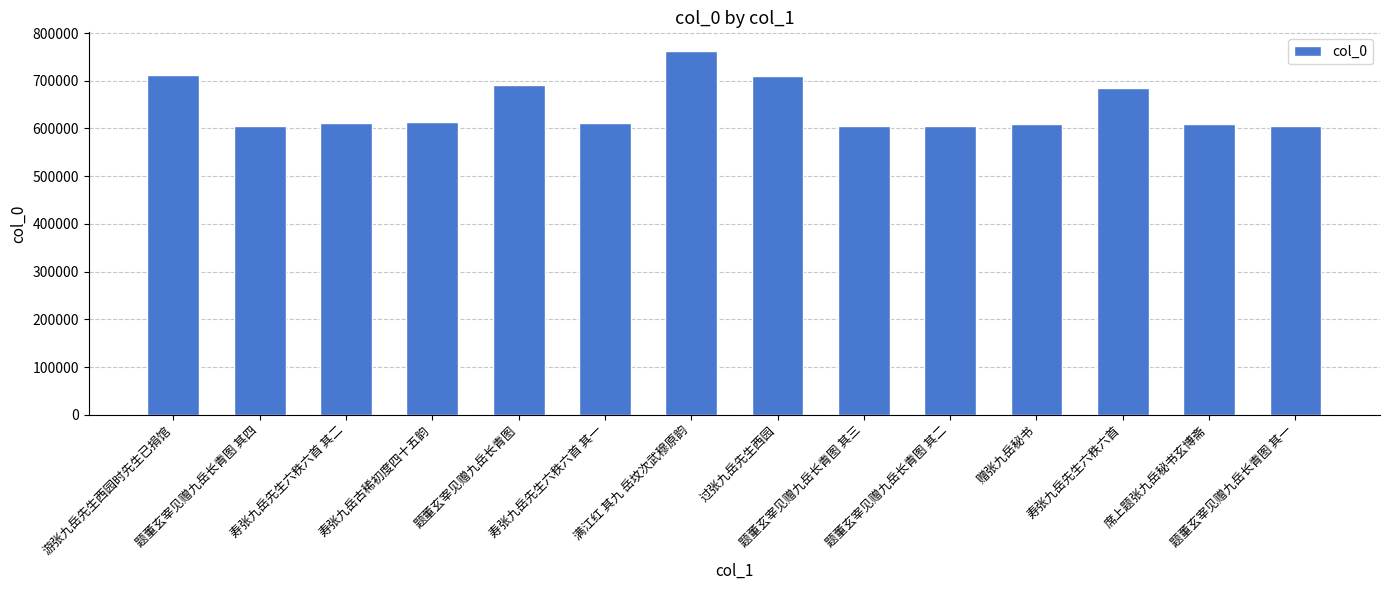

What is the minimum value shown in the chart?

605500